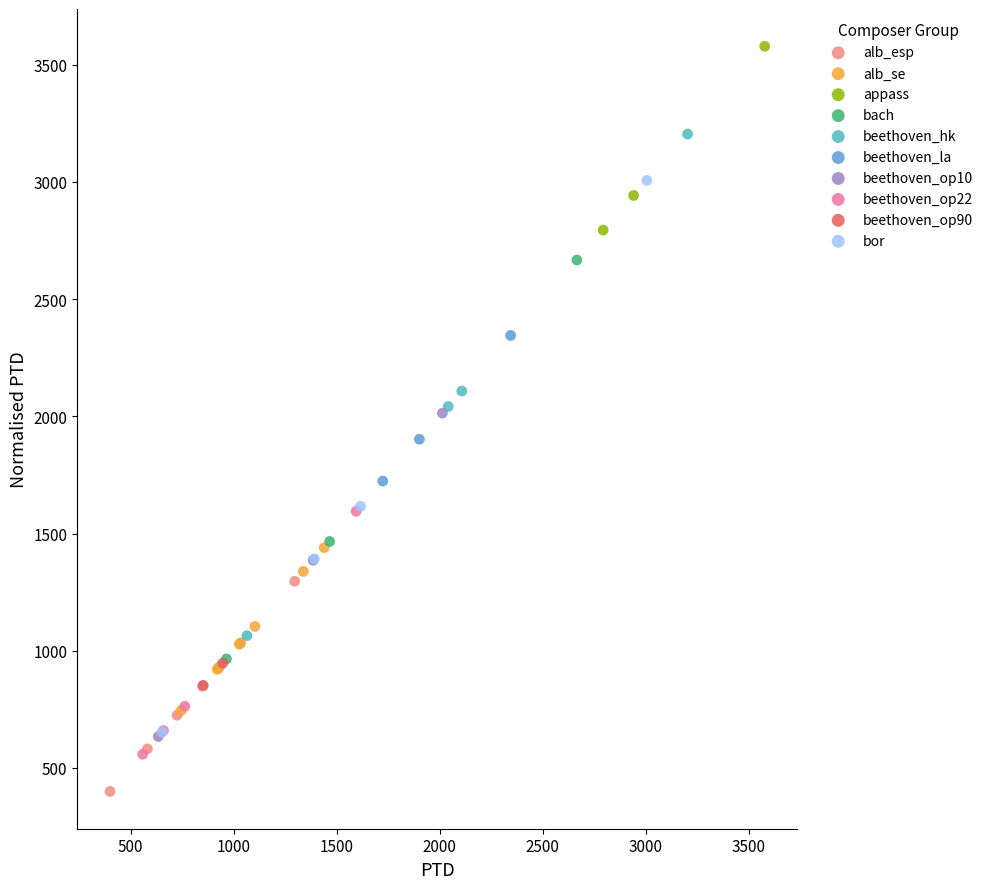

What are all the series names shown in the legend?

alb_esp, alb_se, appass, bach, beethoven_hk, beethoven_la, beethoven_op10, beethoven_op22, beethoven_op90, bor